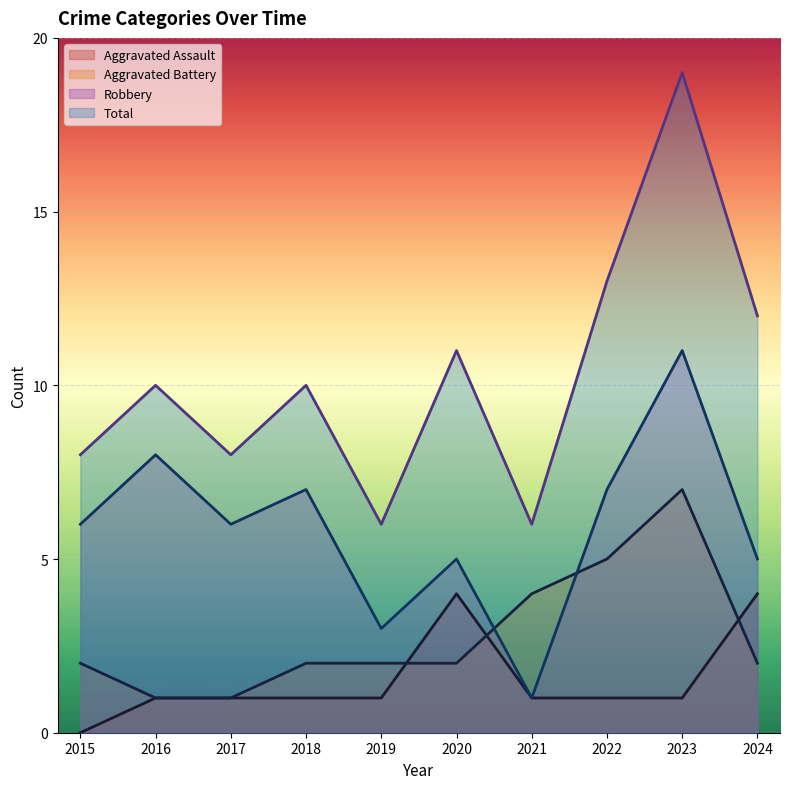

What value does the Aggravated Assault series have at 2018?

1